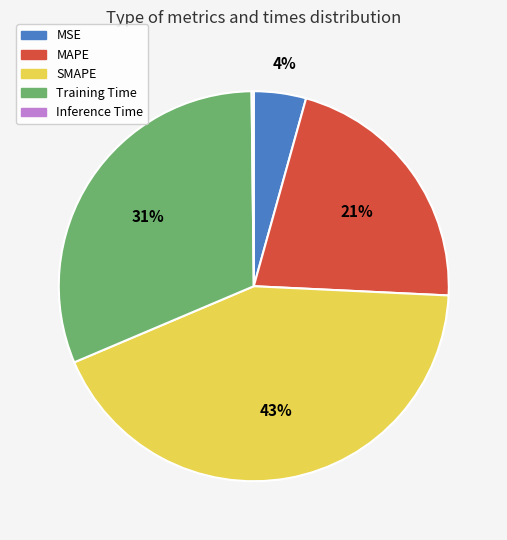

Which category has the biggest portion of the pie?

SMAPE